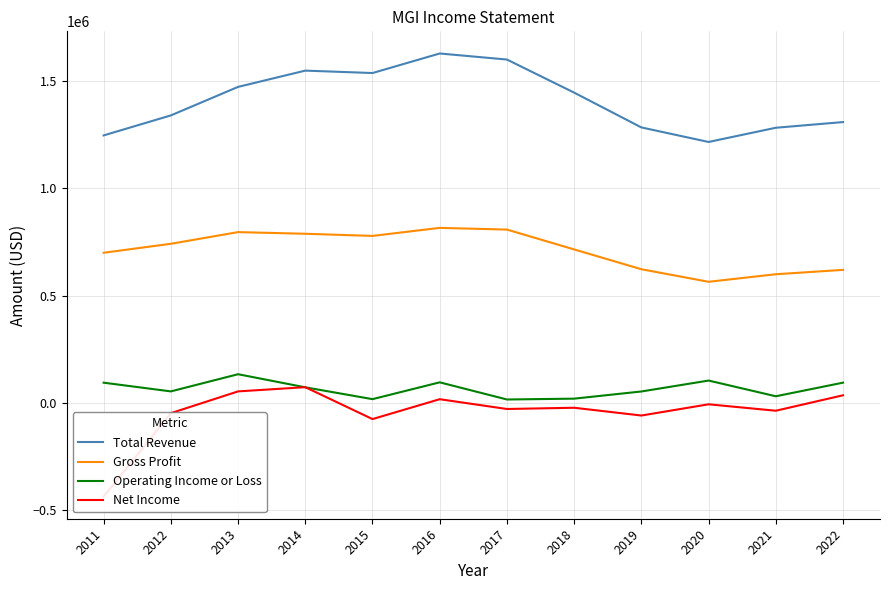

How many positive values does the Net Income series have?

4